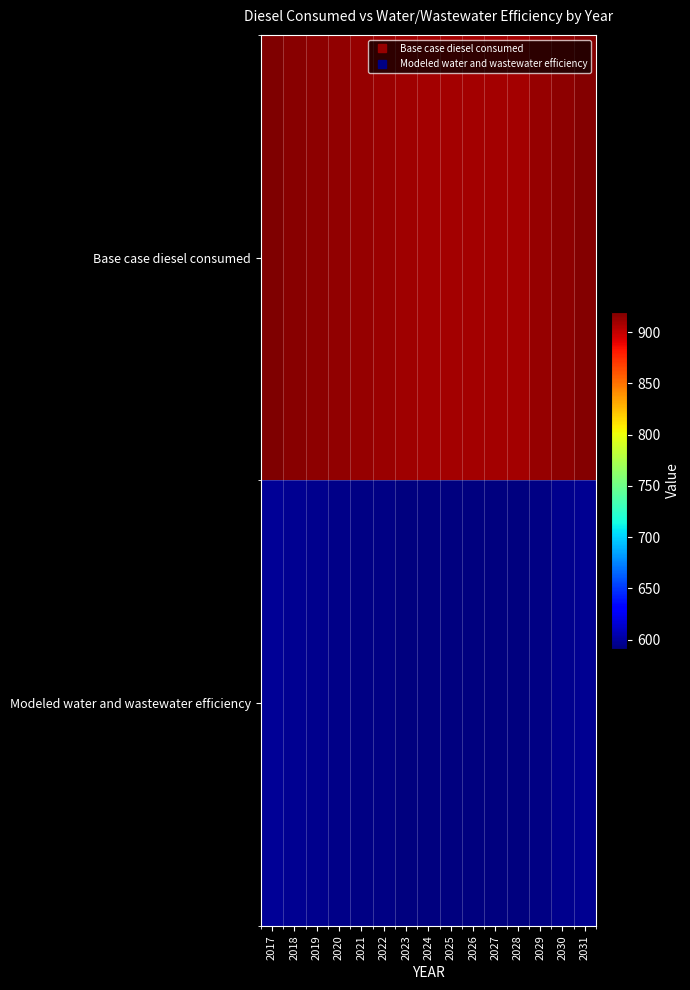

At which category is the sum across all series the highest?

2017